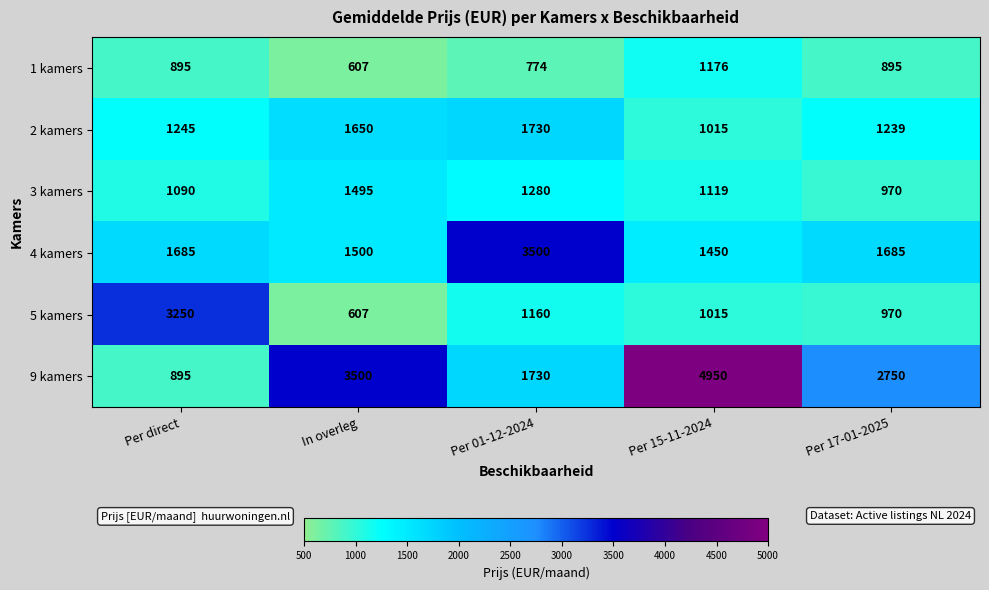

Rank the categories by 2 kamers value from highest to lowest.

Per 01-12-2024, In overleg, Per direct, Per 17-01-2025, Per 15-11-2024